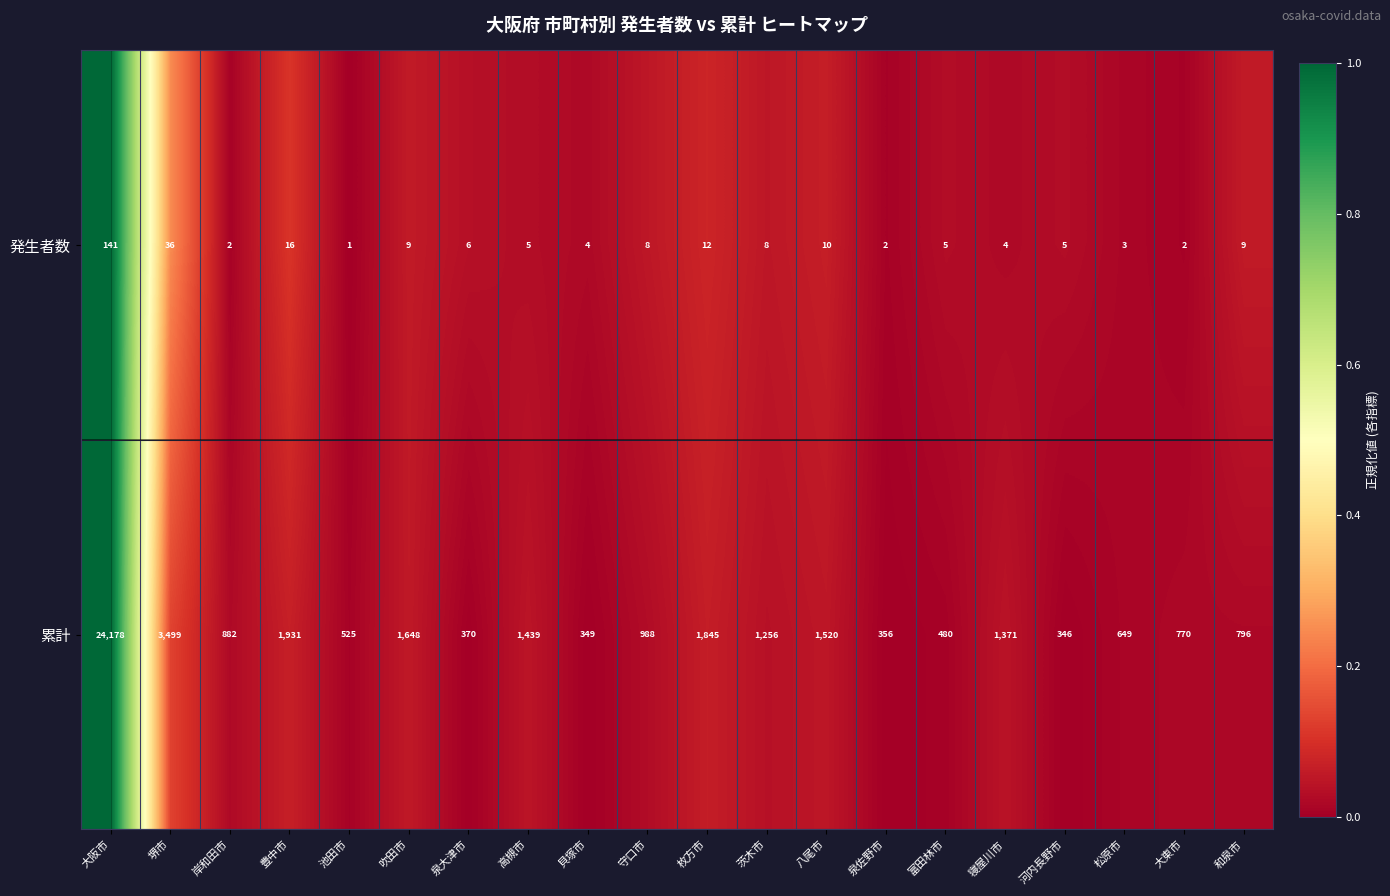

How many categories are shown in the chart?

20